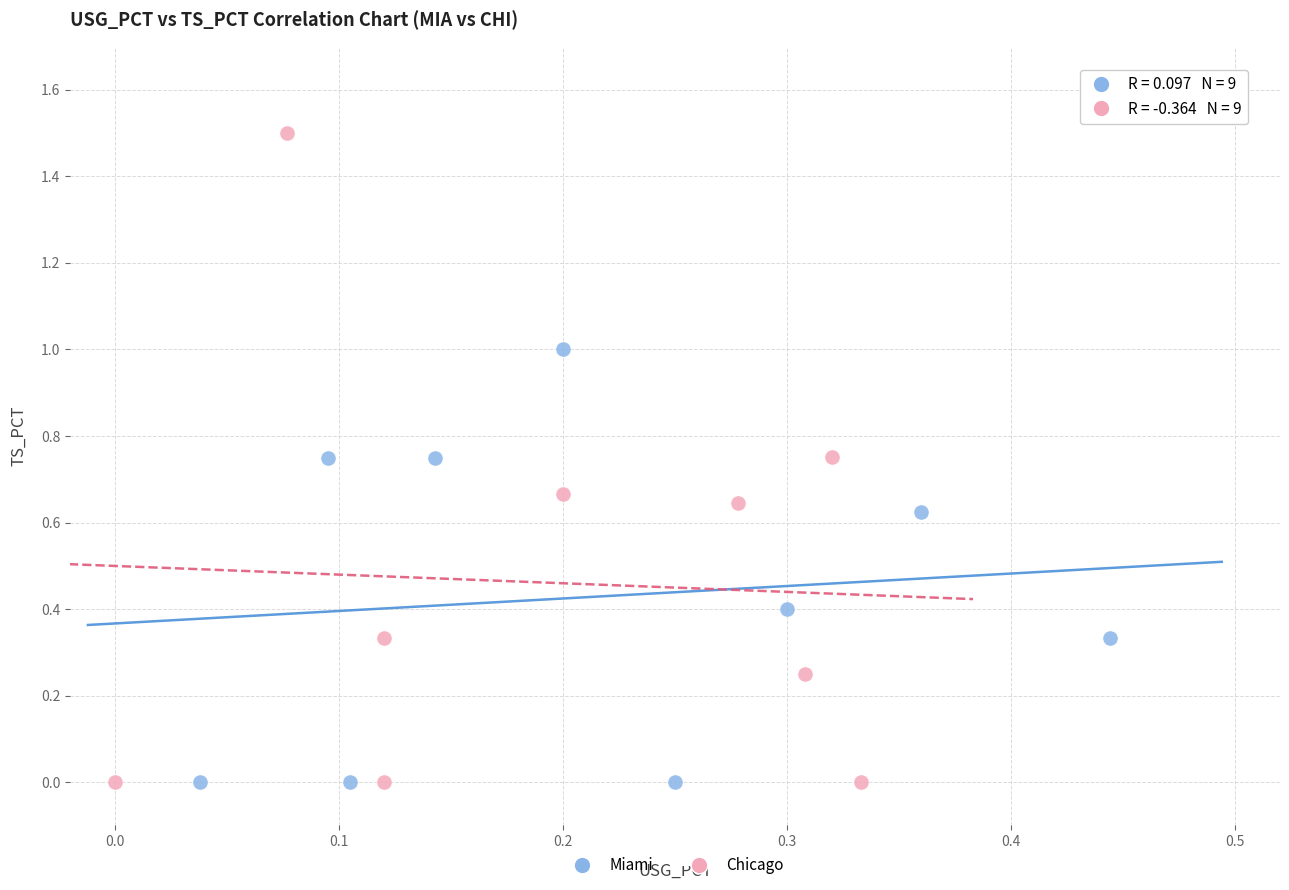

Which series has the widest spread of Y values?

Chicago